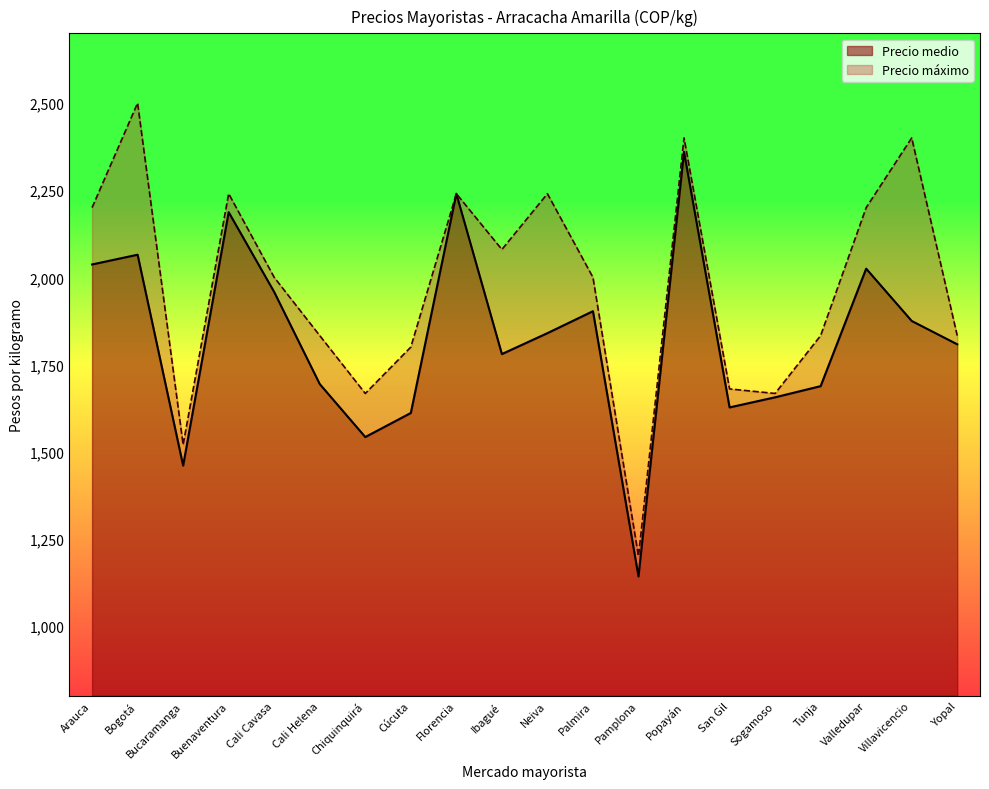

Reading left to right, transcribe all the data shown in this chart.

Precio medio: Arauca=2037	Bogotá=2065	Bucaramanga=1460	Buenaventura=2187	Cali Cavasa=1958	Cali Helena=1694	Chiquinquirá=1542	Cúcuta=1611	Florencia=2240	Ibagué=1780	Neiva=1840	Palmira=1903	Pamplona=1142	Popayán=2360	San Gil=1627	Sogamoso=1656	Tunja=1688	Valledupar=2025	Villavicencio=1875	Yopal=1808
Precio máximo: Arauca=2200	Bogotá=2500	Bucaramanga=1520	Buenaventura=2240	Cali Cavasa=2000	Cali Helena=1833	Chiquinquirá=1667	Cúcuta=1800	Florencia=2240	Ibagué=2080	Neiva=2240	Palmira=2000	Pamplona=1200	Popayán=2400	San Gil=1680	Sogamoso=1667	Tunja=1833	Valledupar=2200	Villavicencio=2400	Yopal=1833